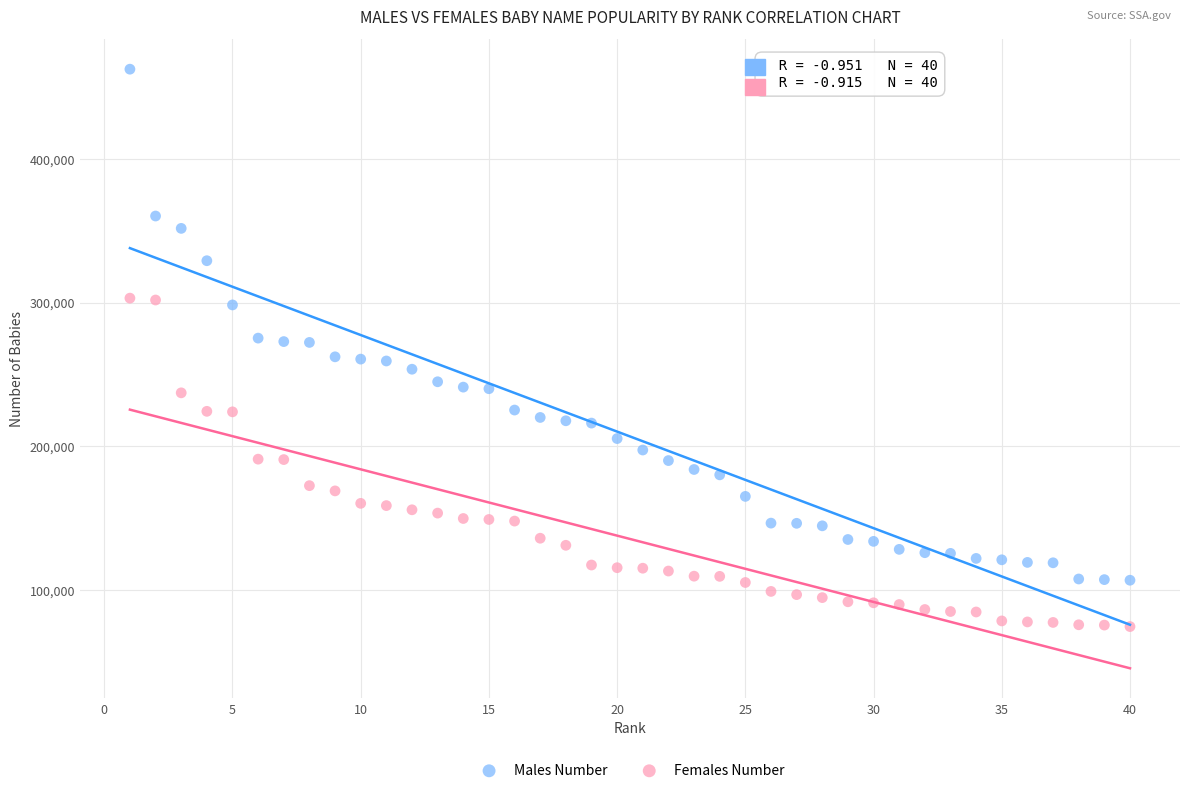

Which series contains the highest Y value?

Males Number